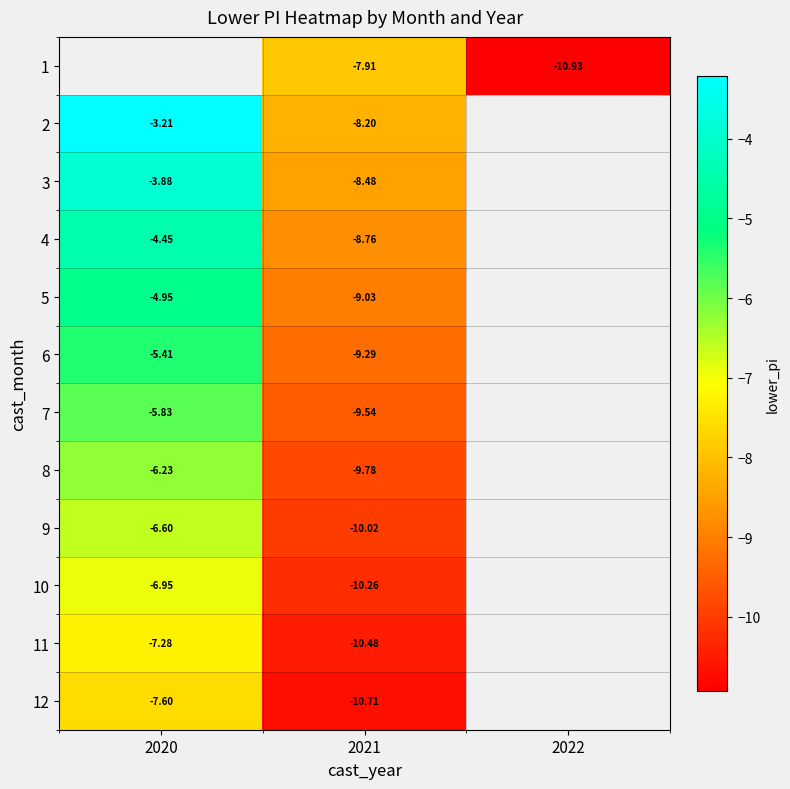

Is it true that 4 equals -8.8 at 2021?

True